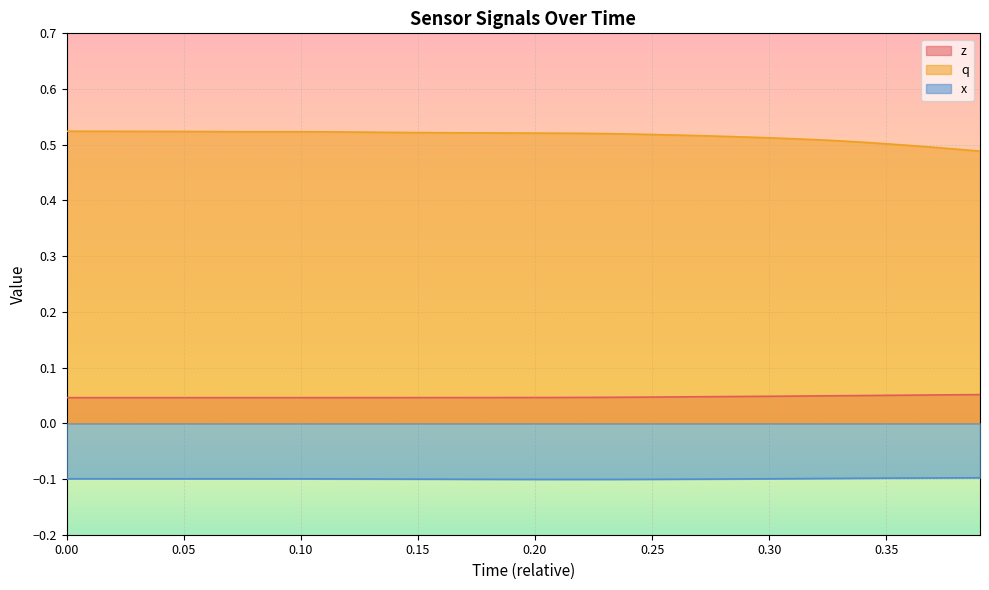

What is the minimum value shown in the chart?

-0.1